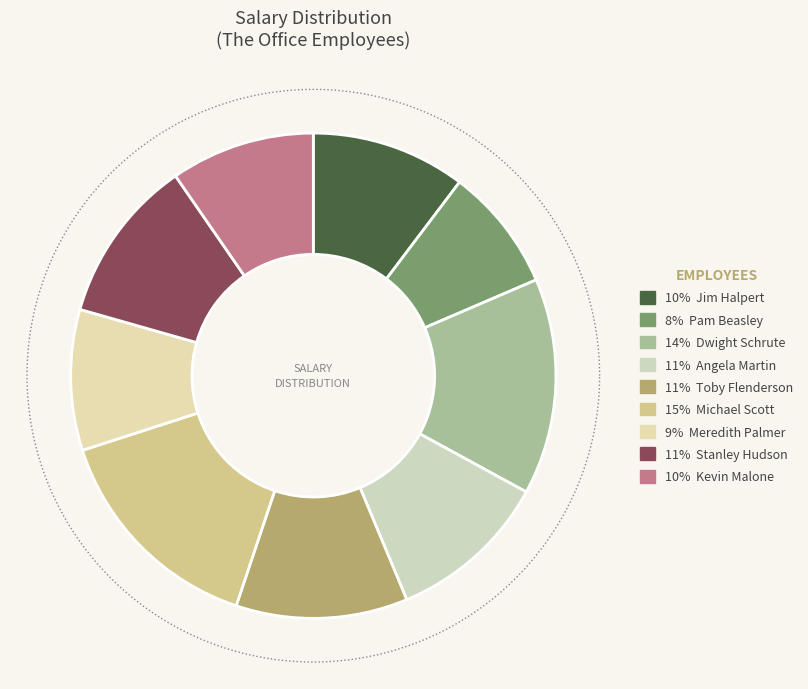

Does Michael Scott account for over 50% of the chart?

No